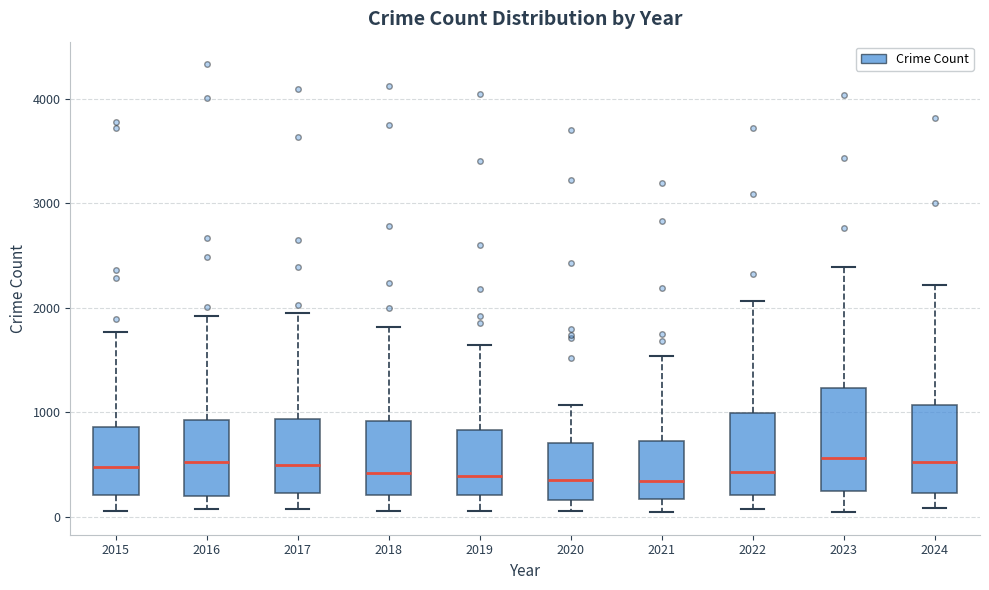

Reading left to right, read every box against the y-axis: the position of its median line, the range the box covers, and the ends of its whiskers. The values are not printed on the chart, so give them approximately, as read against the axis.

2015: median 500, box 200 to 900, whiskers 100 to 1800
2016: median 500, box 200 to 900, whiskers 100 to 1900
2017: median 500, box 200 to 900, whiskers 100 to 1900
2018: median 400, box 200 to 900, whiskers 100 to 1800
2019: median 400, box 200 to 800, whiskers 100 to 1600
2020: median 300, box 200 to 700, whiskers 100 to 1100
2021: median 300, box 200 to 700, whiskers 0 to 1500
2022: median 400, box 200 to 1000, whiskers 100 to 2100
2023: median 600, box 200 to 1200, whiskers 100 to 2400
2024: median 500, box 200 to 1100, whiskers 100 to 2200